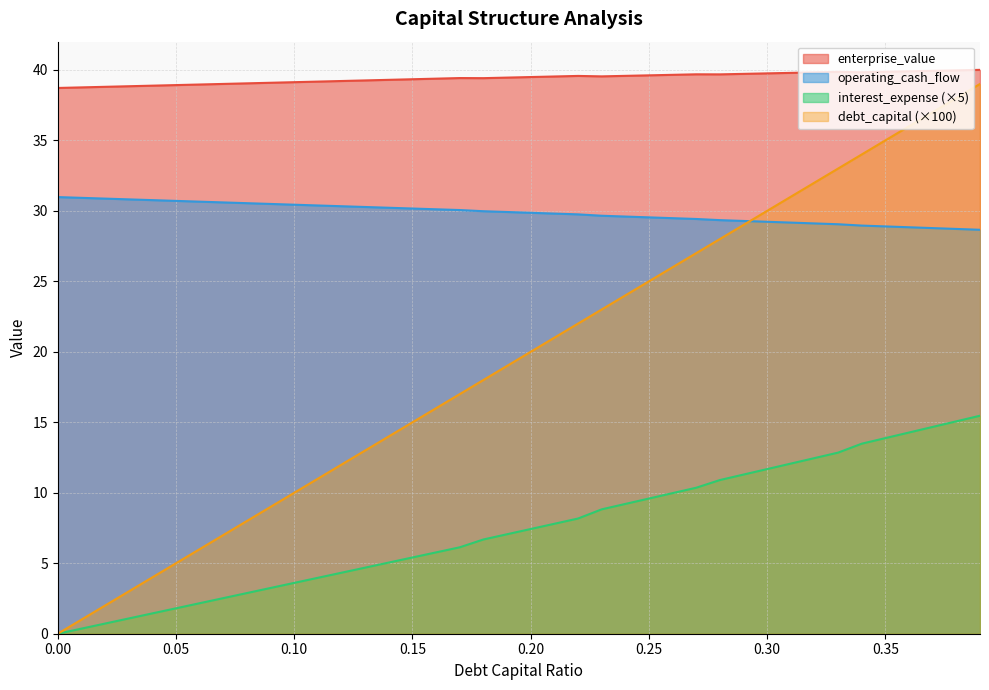

True or false: enterprise_value and debt_capital (×100) cross at least once.

False